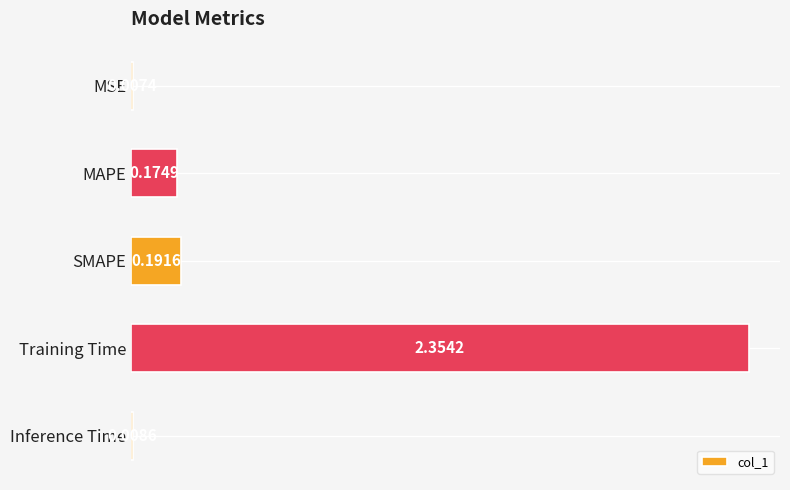

At which label is the value closest to 1?

SMAPE